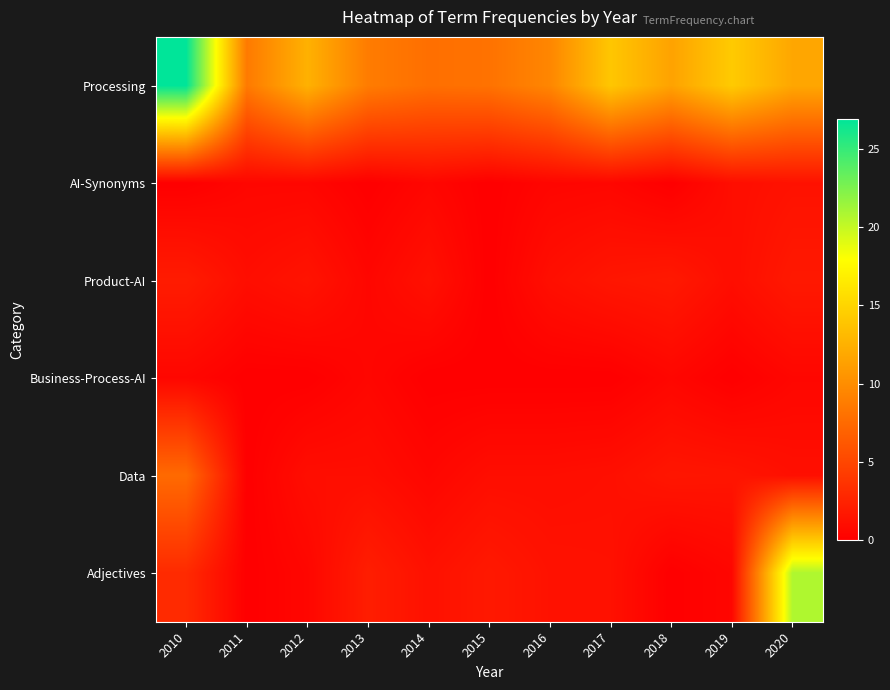

Reading right to left, transcribe all the data shown in this chart.

Processing: 2020=11.8	2019=14.3	2018=11.5	2017=14.0	2016=9.5	2015=8.1	2014=7.9	2013=8.8	2012=12.5	2011=8.6	2010=26.9
AI-Synonyms: 2020=1.3	2019=1.0	2018=0.0	2017=0.5	2016=0.4	2015=0.0	2014=0.5	2013=0.0	2012=0.5	2011=0.5	2010=0.0
Product-AI: 2020=1.8	2019=1.0	2018=1.8	2017=1.6	2016=1.1	2015=0.0	2014=1.2	2013=0.5	2012=1.4	2011=1.0	2010=2.0
Business-Process-AI: 2020=0.5	2019=0.0	2018=0.5	2017=0.0	2016=0.0	2015=0.0	2014=0.0	2013=0.5	2012=0.0	2011=0.0	2010=0.5
Data: 2020=1.1	2019=1.5	2018=1.6	2017=1.1	2016=1.0	2015=1.0	2014=0.5	2013=1.0	2012=1.0	2011=0.0	2010=7.5
Adjectives: 2020=20.8	2019=0.5	2018=0.0	2017=1.2	2016=1.3	2015=1.8	2014=1.2	2013=2.1	2012=0.5	2011=0.0	2010=3.0